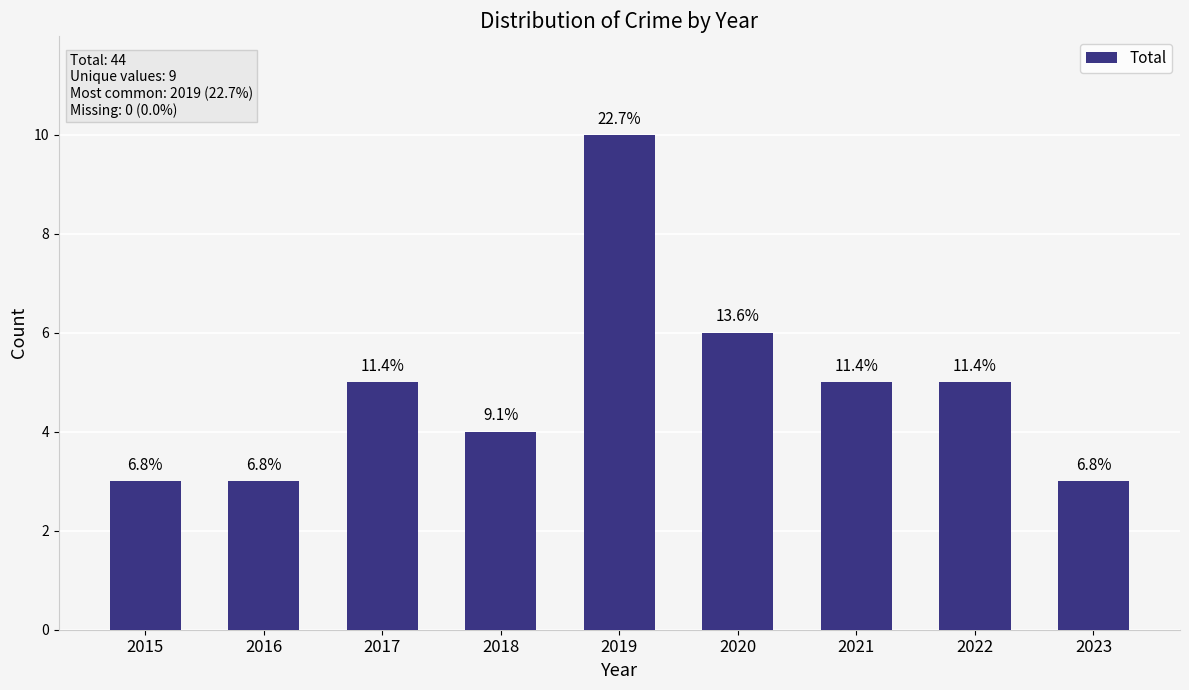

True or false: the data shows 10 at 2019.

True